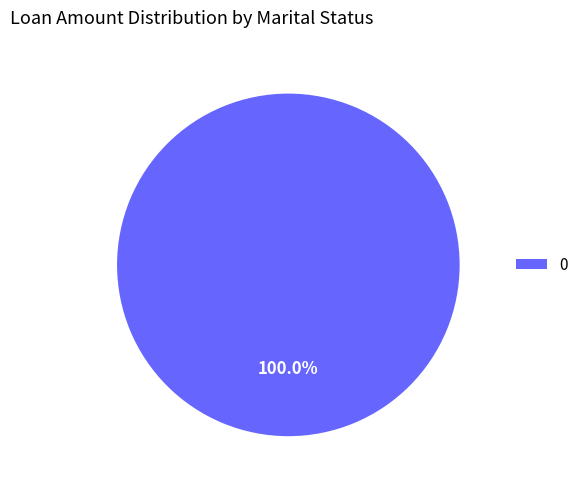

How many slices are in this pie chart?

1